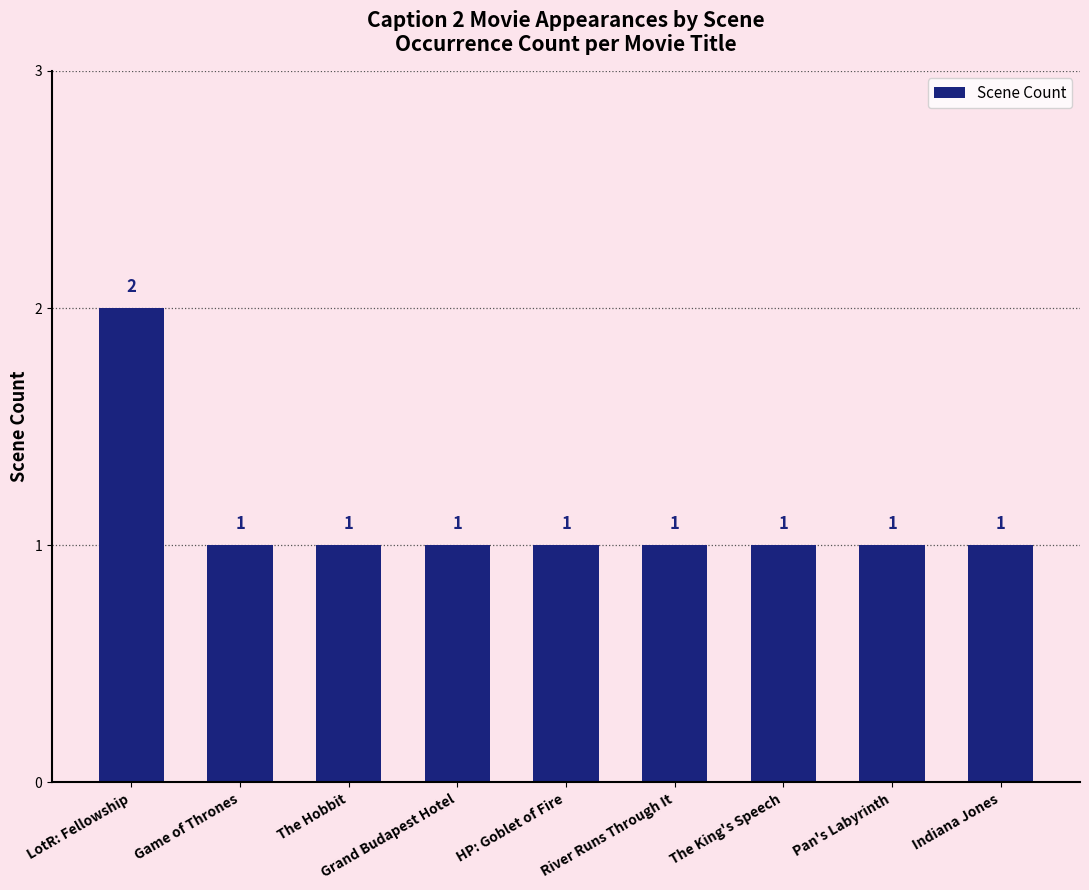

Approximately how many times larger is the value at LotR: Fellowship compared to HP: Goblet of Fire?

2.0